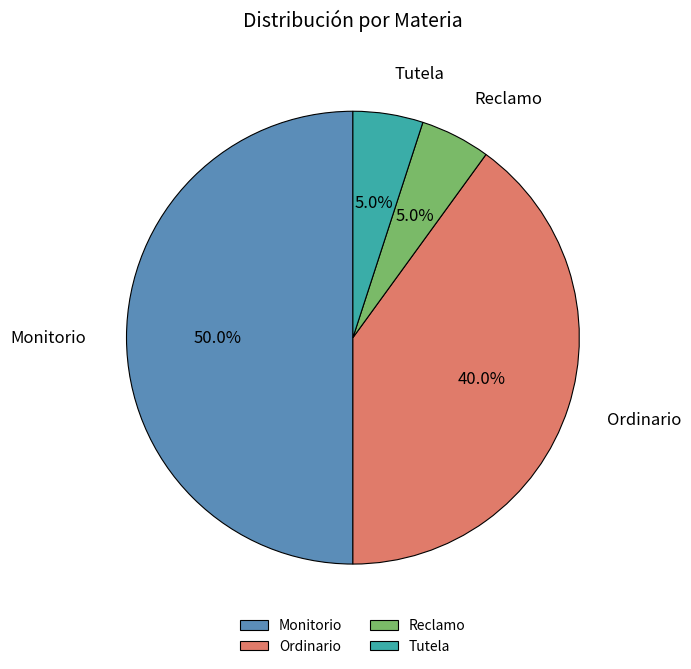

What is the largest slice in the pie chart?

Monitorio